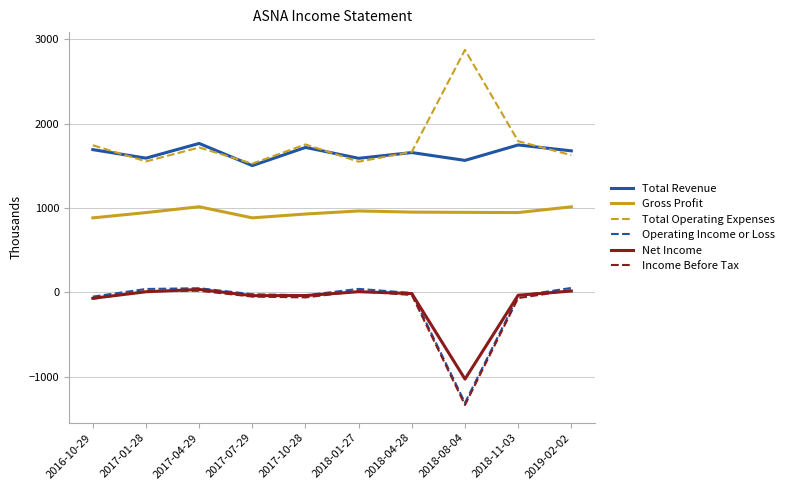

True or false: Income Before Tax and Gross Profit cross at least once.

False